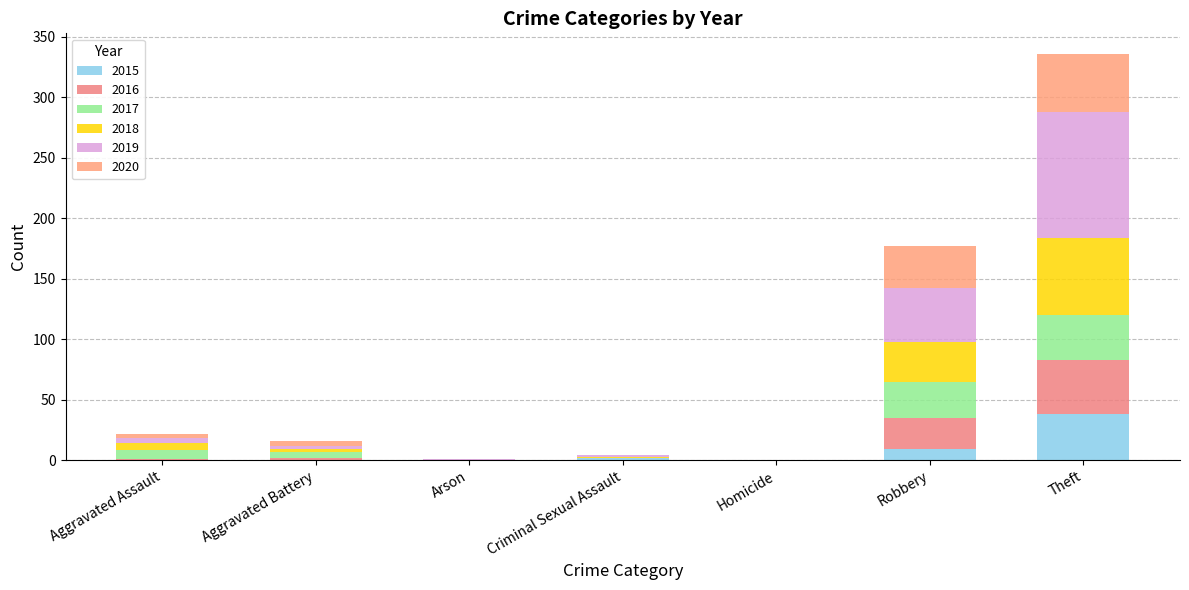

What is the difference between the 2017 values at Aggravated Assault and Aggravated Battery?

2